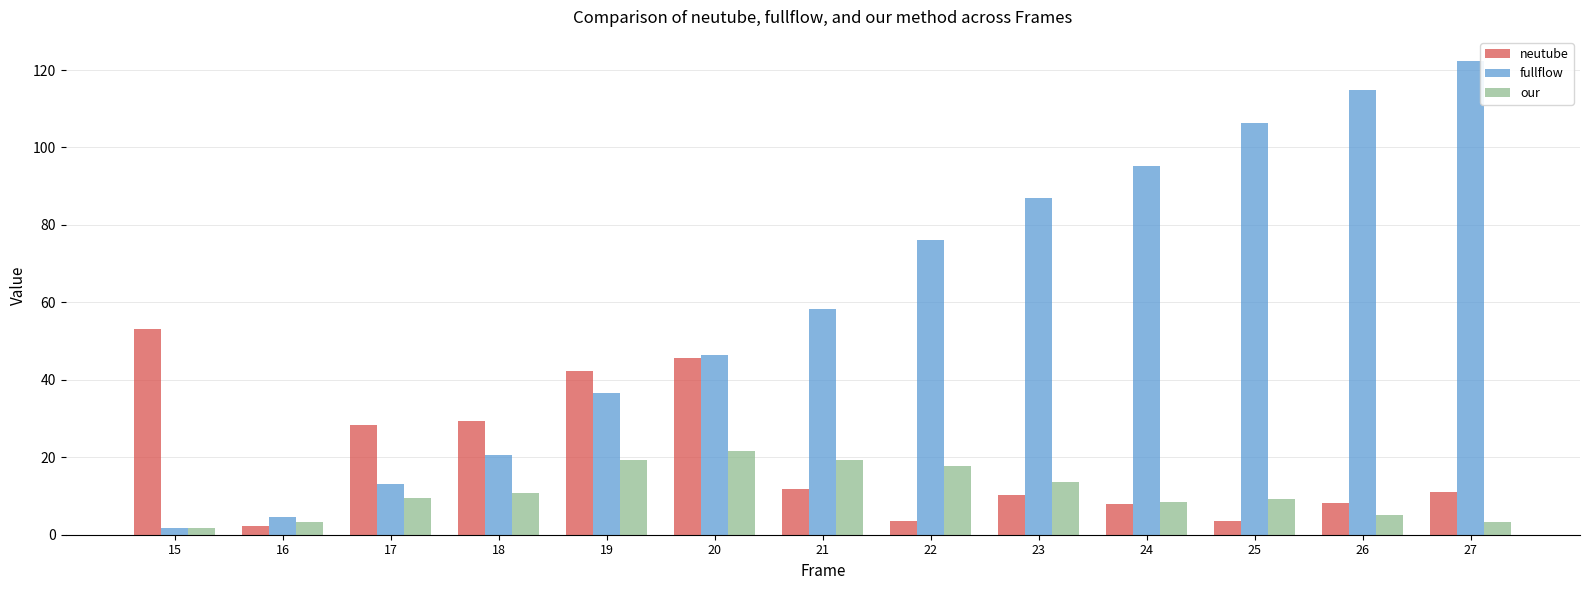

Are the bars horizontal?

No